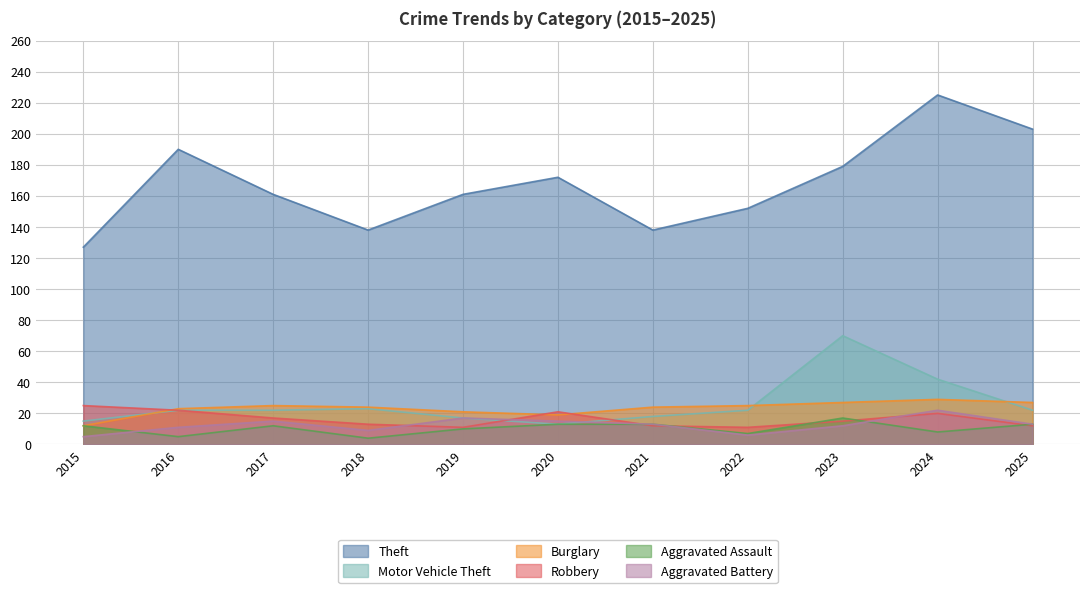

What are all the series names shown in the legend?

Theft, Motor Vehicle Theft, Burglary, Robbery, Aggravated Assault, Aggravated Battery